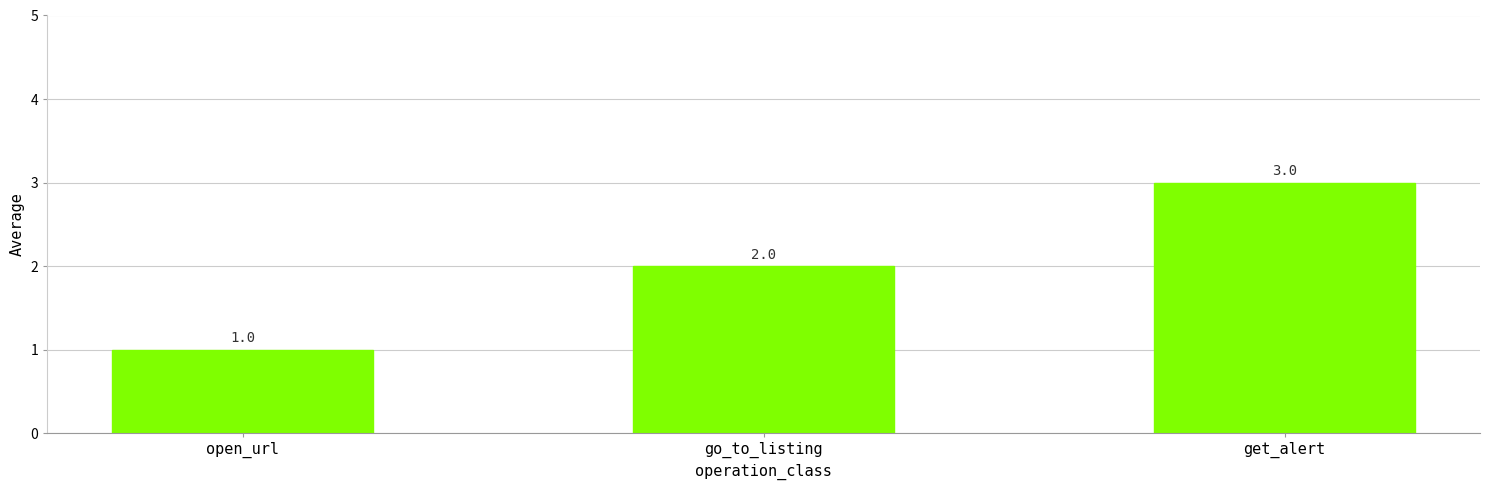

The value at go_to_listing is 1. True or false?

False